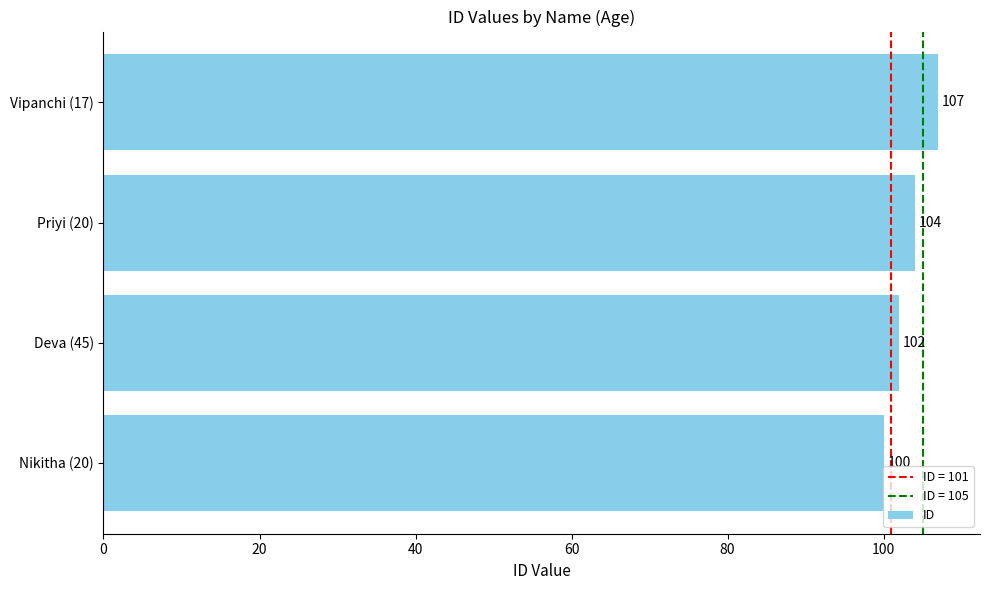

What is the difference between the maximum and minimum values?

7